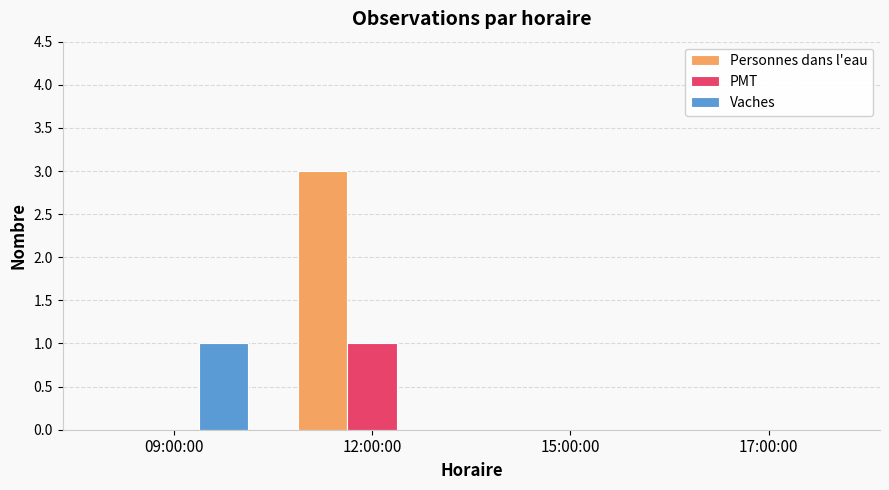

Which series has the largest total across all categories?

Personnes dans l'eau